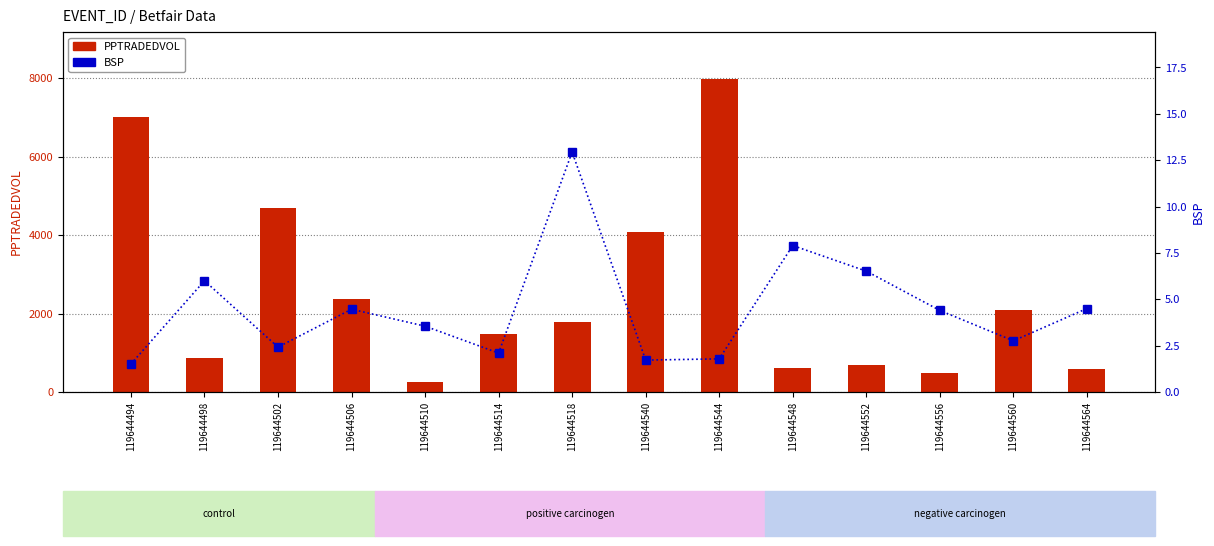

Which series has the largest total across all categories?

PPTRADEDVOL